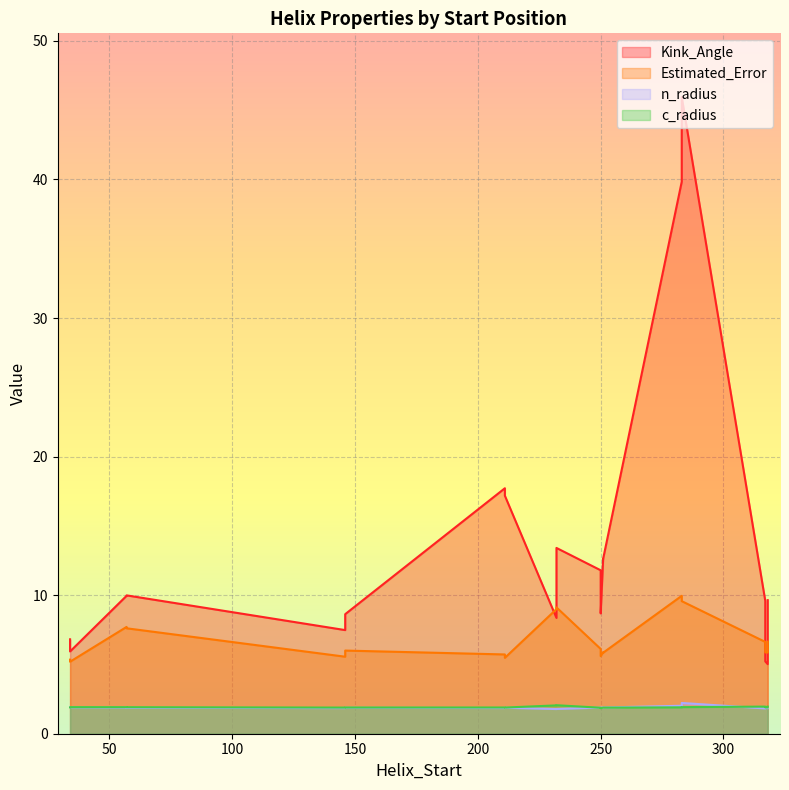

Where is Kink_Angle nearest to the value 25?

211